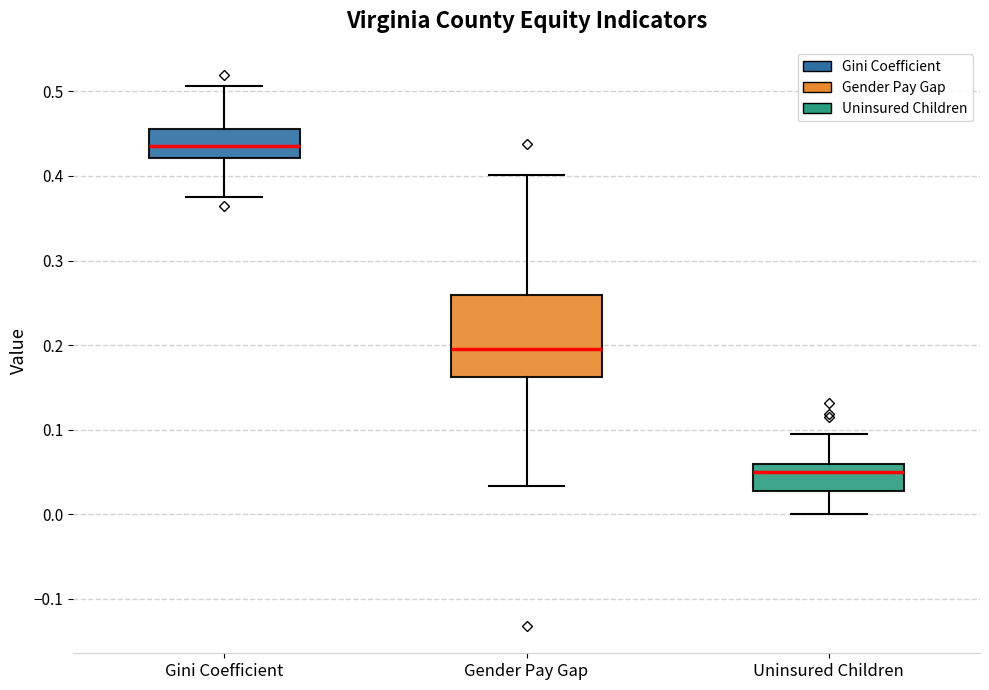

Which box's median line is the highest?

Gini Coefficient